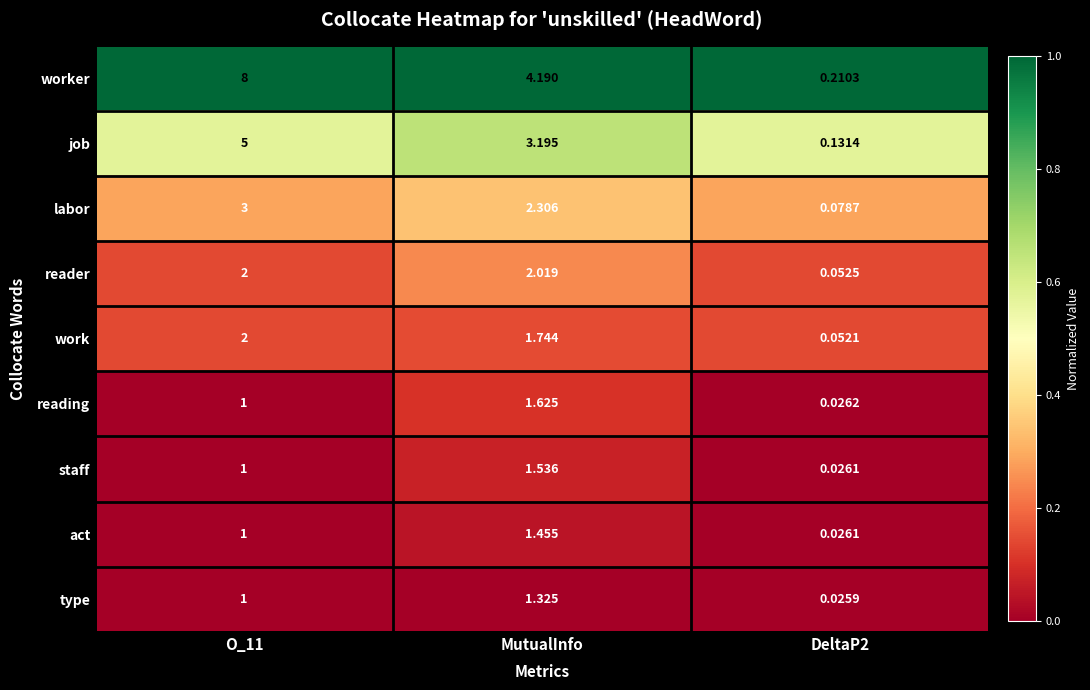

At MutualInfo, list the series in order from smallest to largest.

type, act, staff, reading, work, reader, labor, job, worker